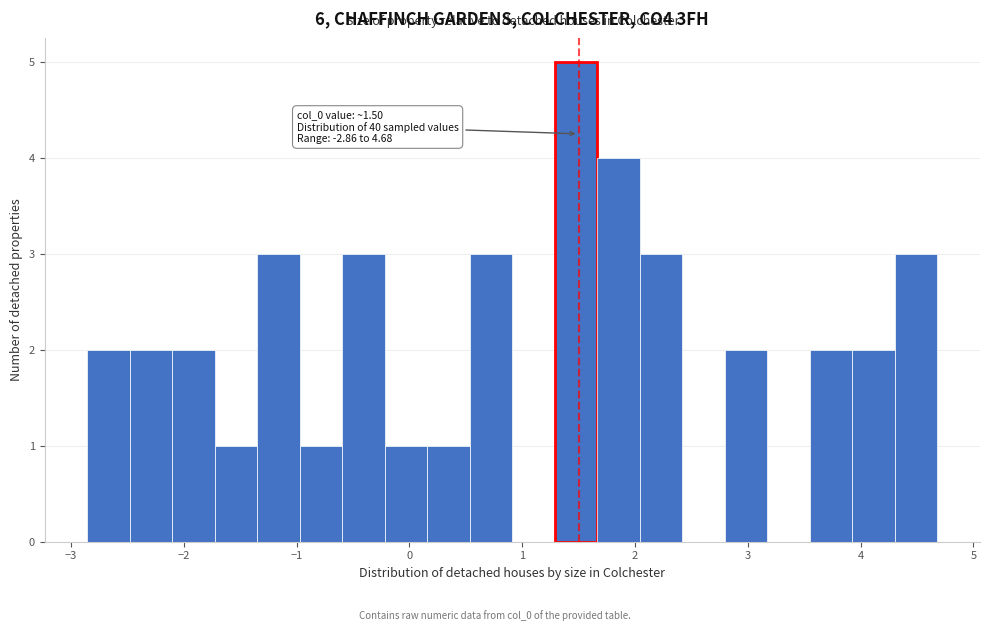

Around what value on the x-axis is the tallest bar? Give the approximate position of its centre, as read against the axis.

1.5